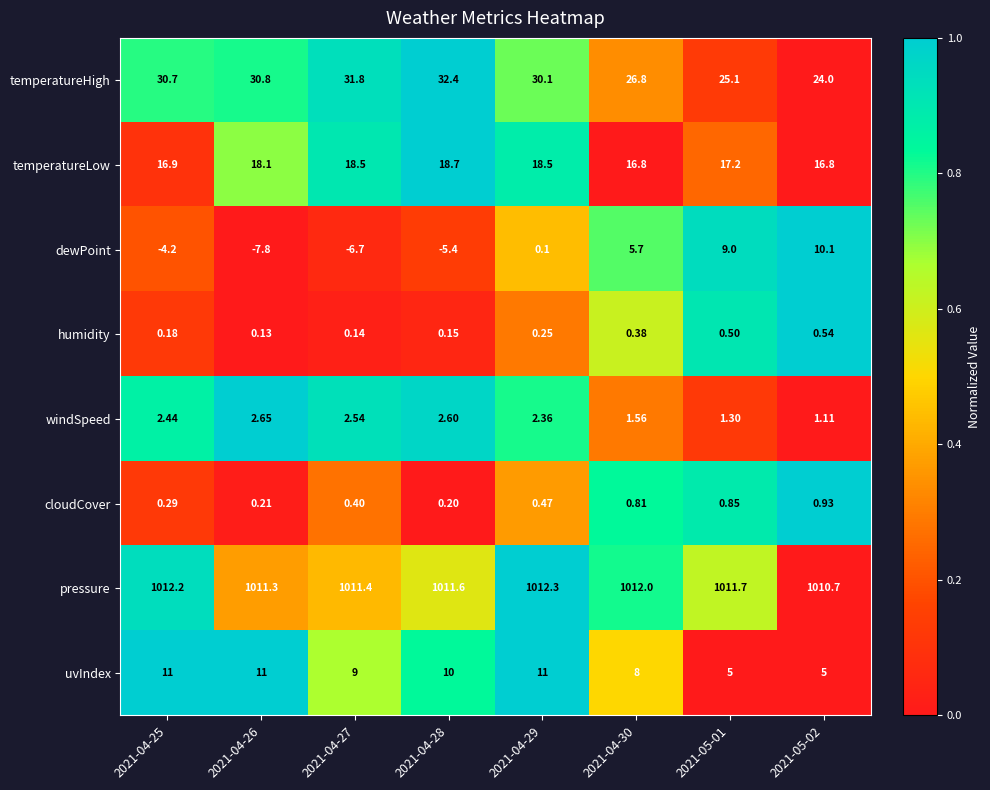

What is the difference between the highest and lowest values at 2021-04-28?

1017.0